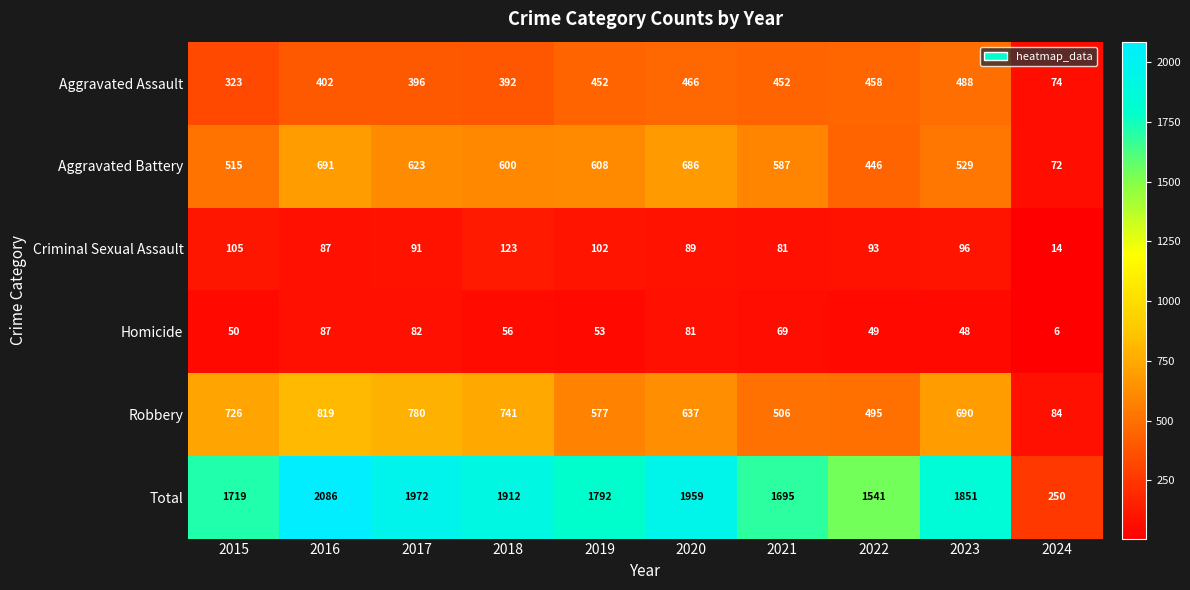

Which label corresponds to the smallest value in the chart?

2024